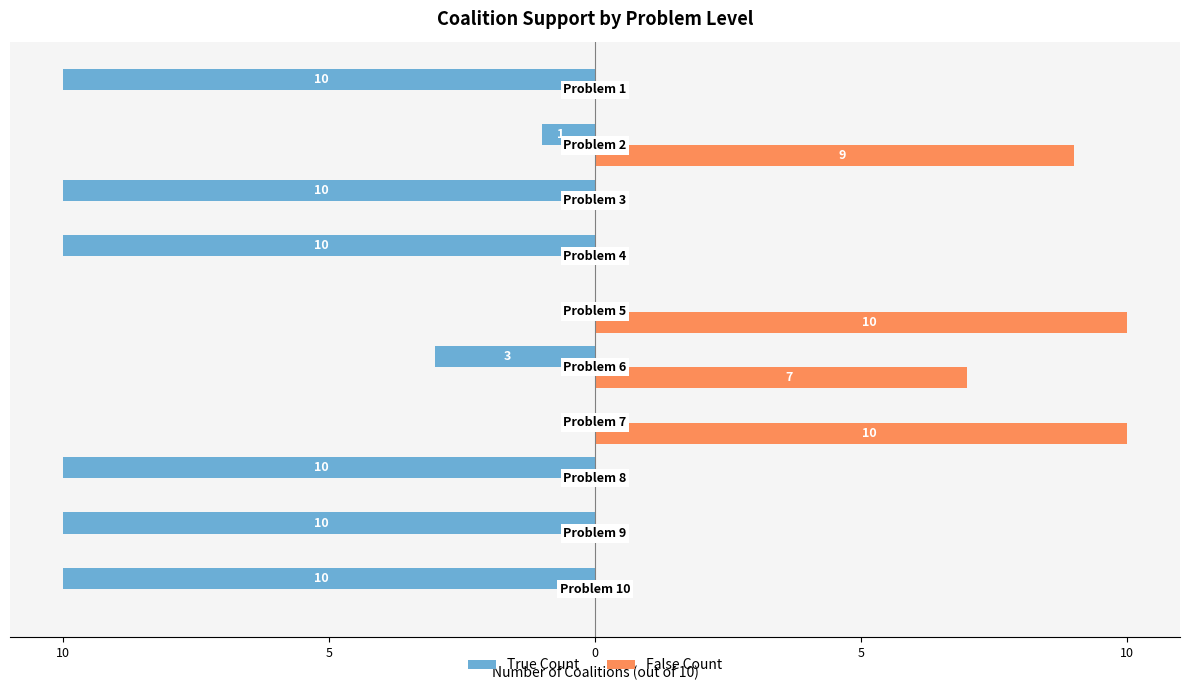

What are all the series names shown in the legend?

True Count, False Count